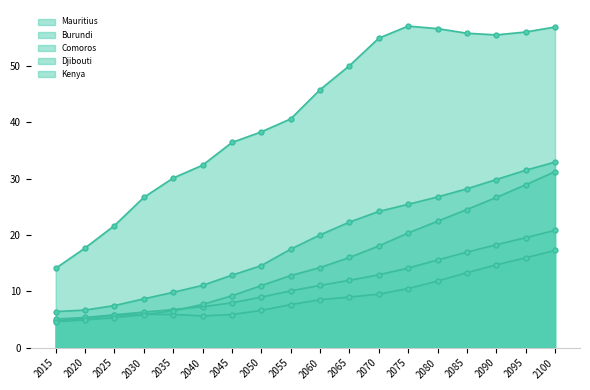

What is the value of the Djibouti point at the 9th from the left?

17.5